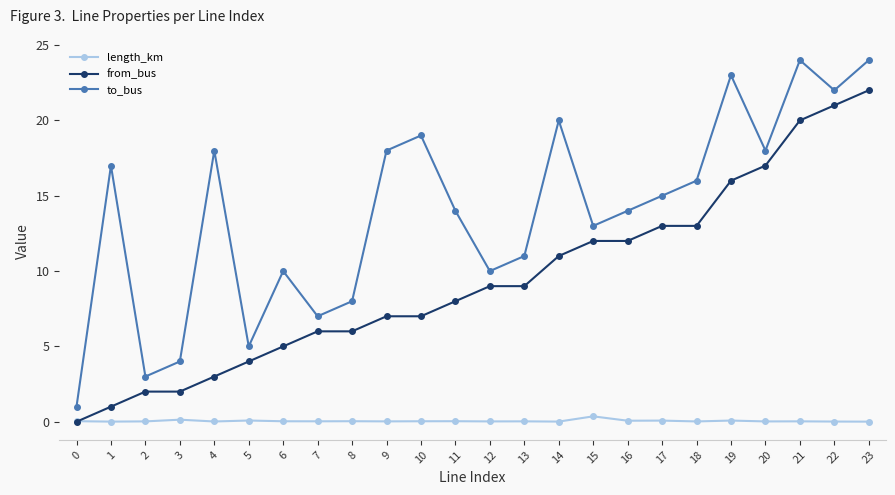

True or false: to_bus has more than 2 points higher than both neighbors.

True